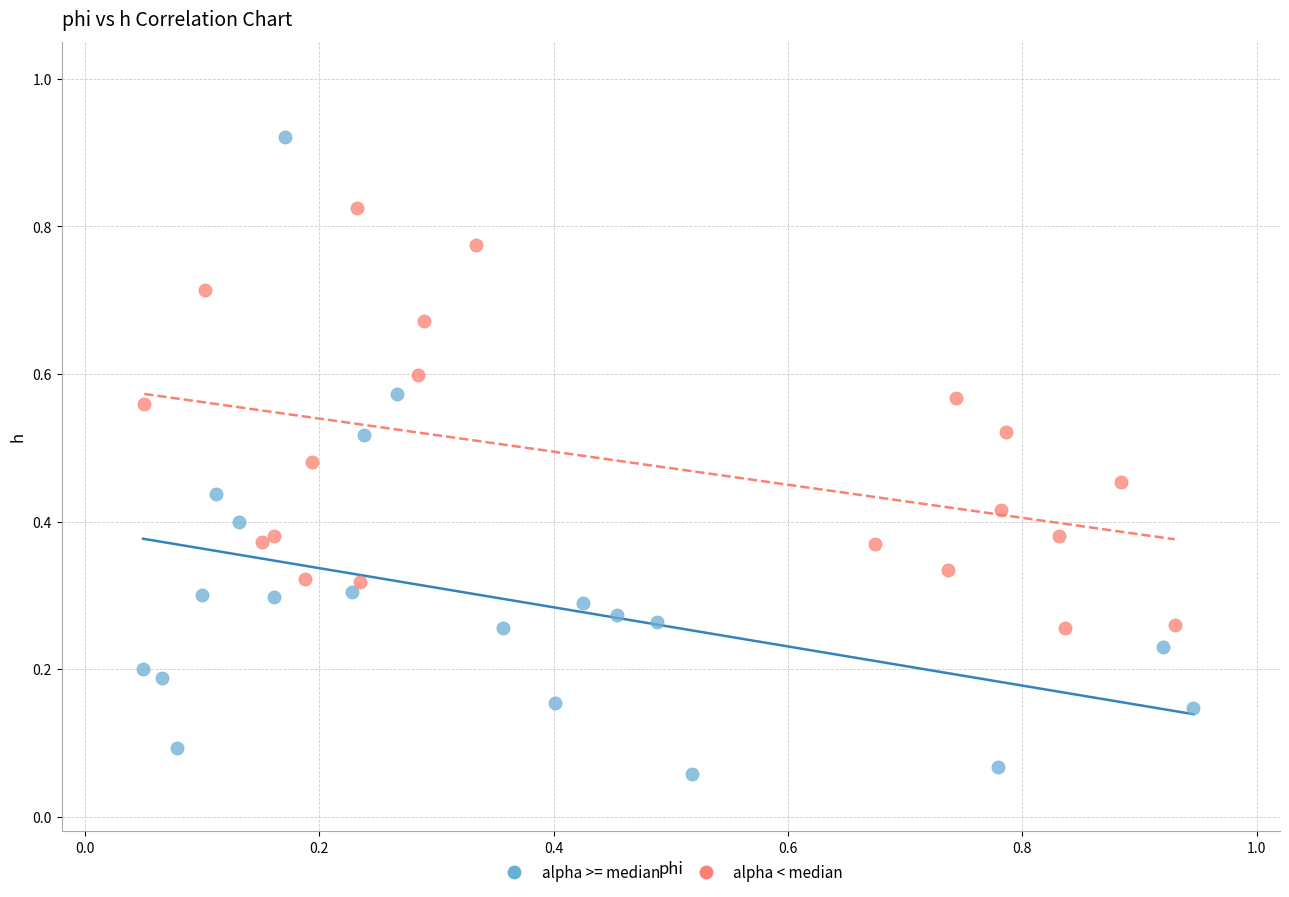

Which series has the largest Y range (max minus min)?

alpha >= median